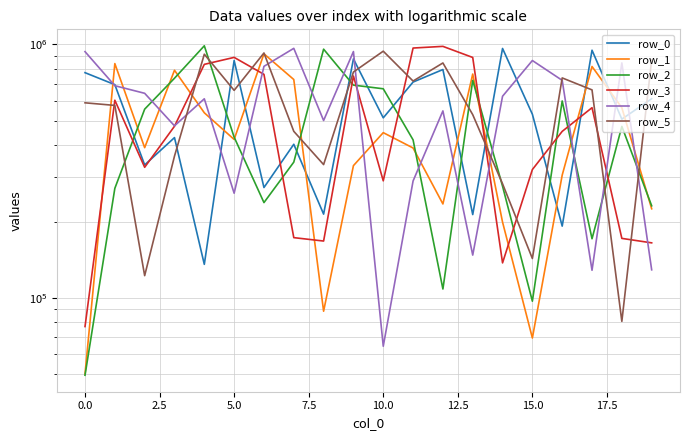

What is the value of the row_3 point at the 20th from the left?

164825